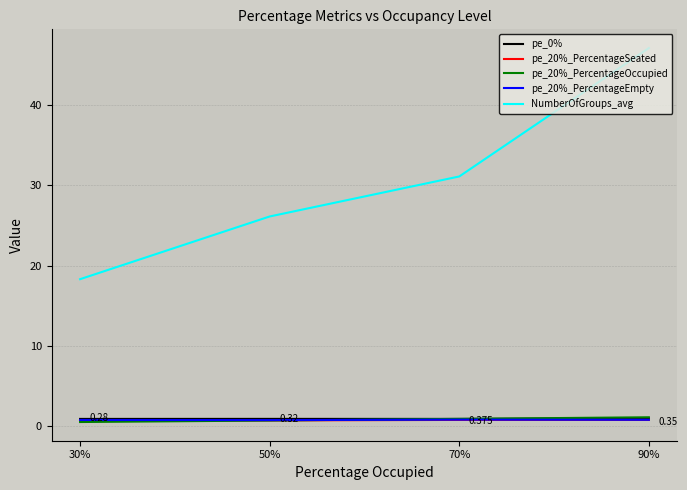

List the series in order of their peak value, lowest first.

pe_20%_PercentageSeated, pe_20%_PercentageEmpty, pe_0%, pe_20%_PercentageOccupied, NumberOfGroups_avg